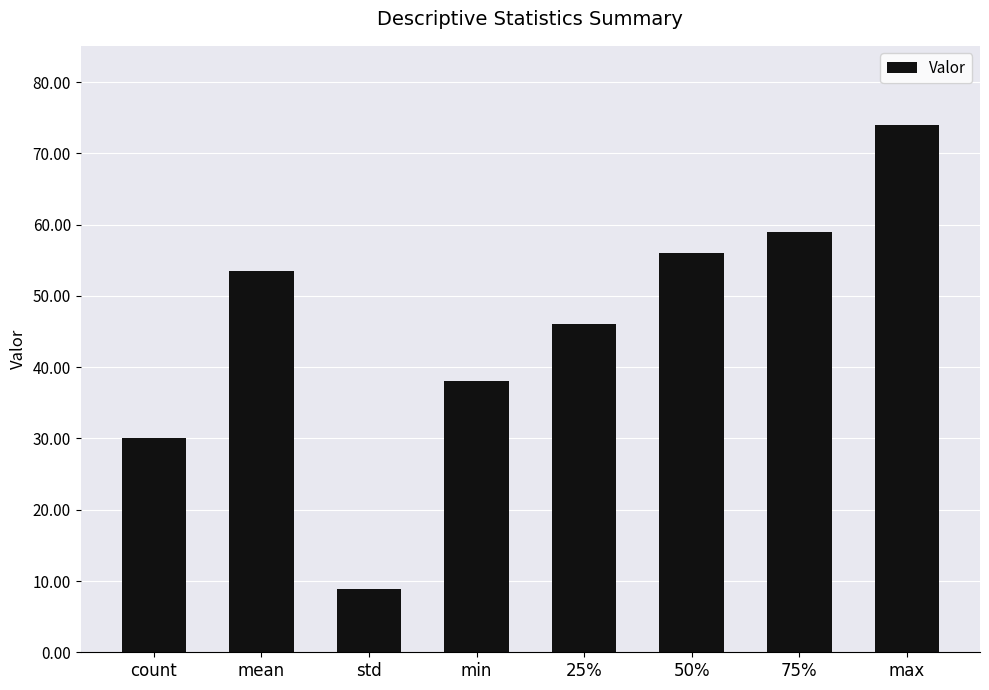

What is the sum of the values at 75% and min?

97.0